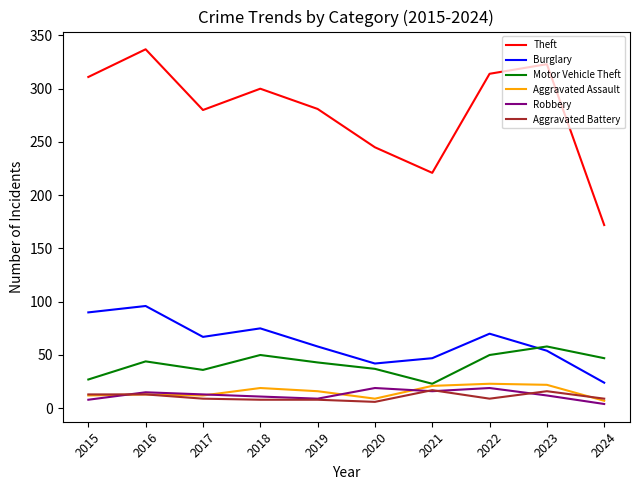

What is the sum of the Aggravated Assault values at 2024 and 2020?

16